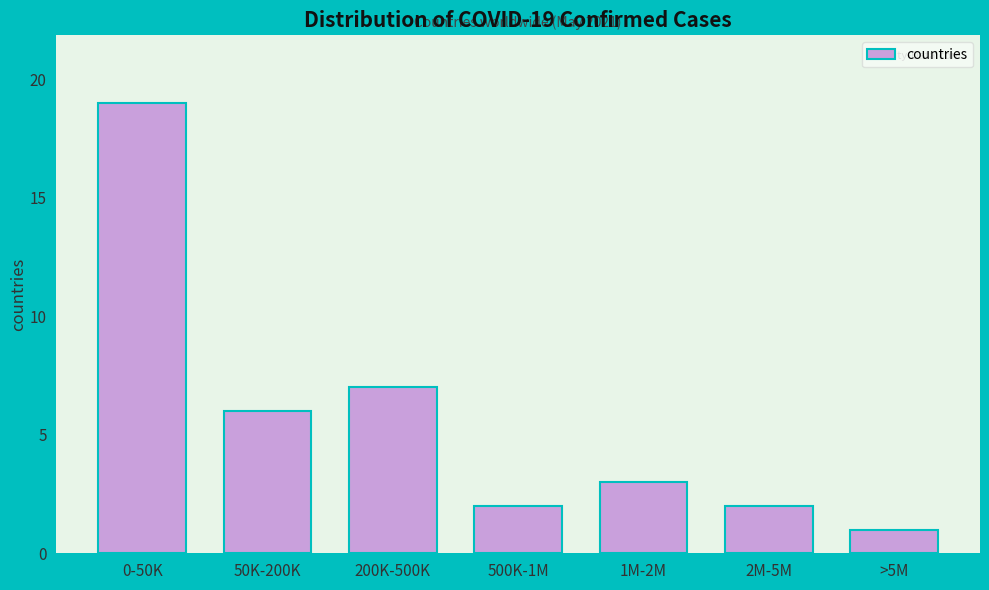

Reading right to left, what are all the values shown in this chart?

1	2	3	2	7	6	19